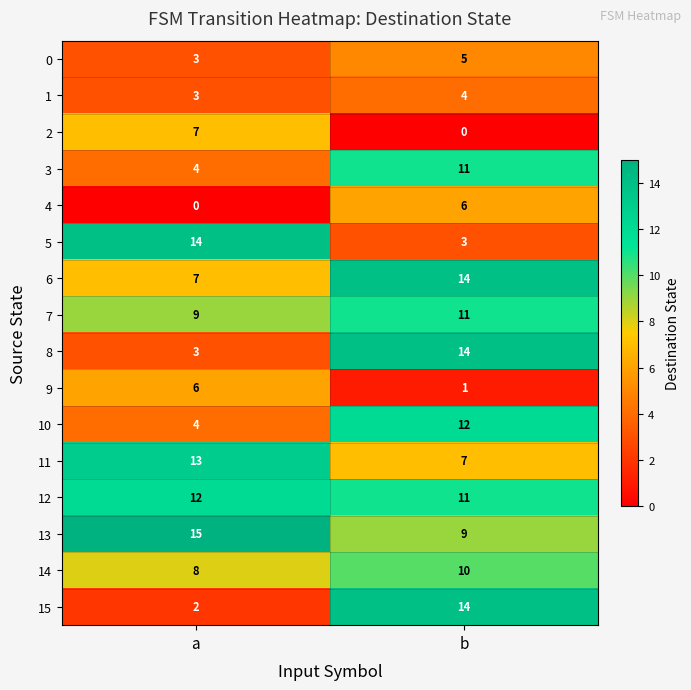

How many series are shown in this chart?

16